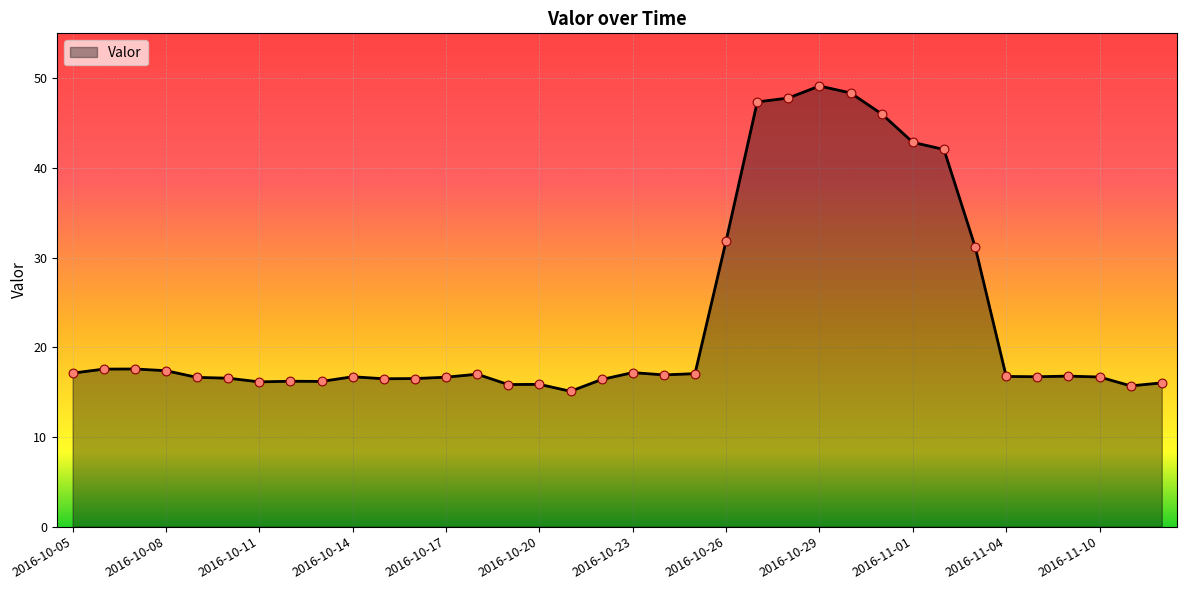

What is the difference between the maximum and minimum values?

34.0